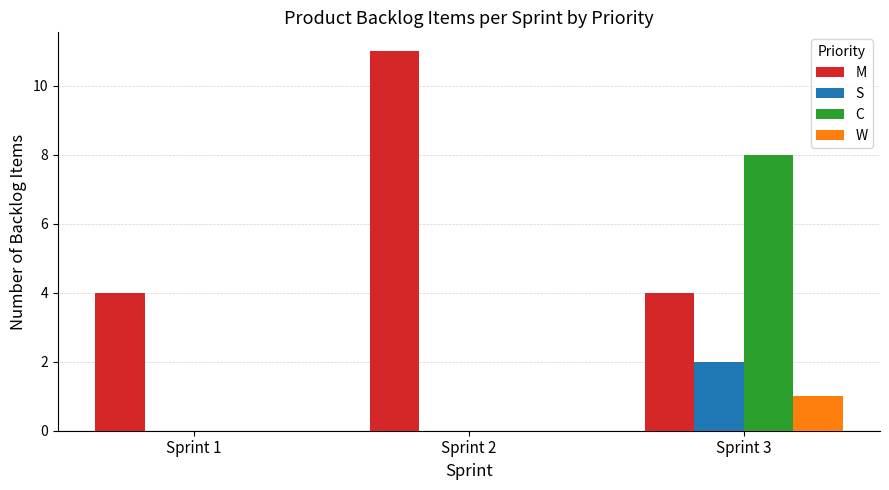

At which category is the sum across all series the highest?

Sprint 3